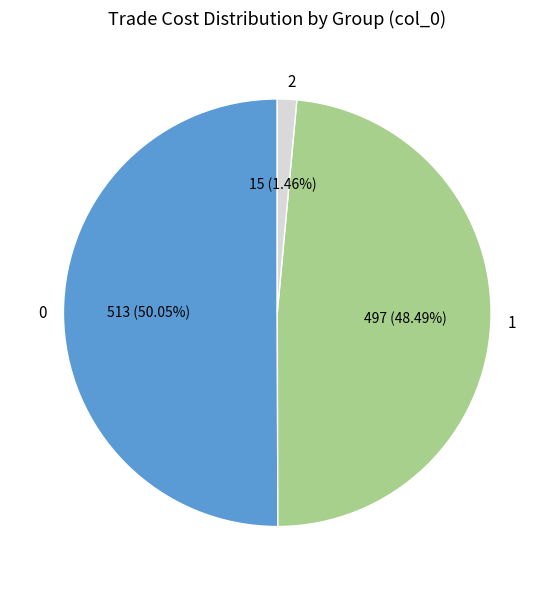

Count the number of slices in the pie.

3